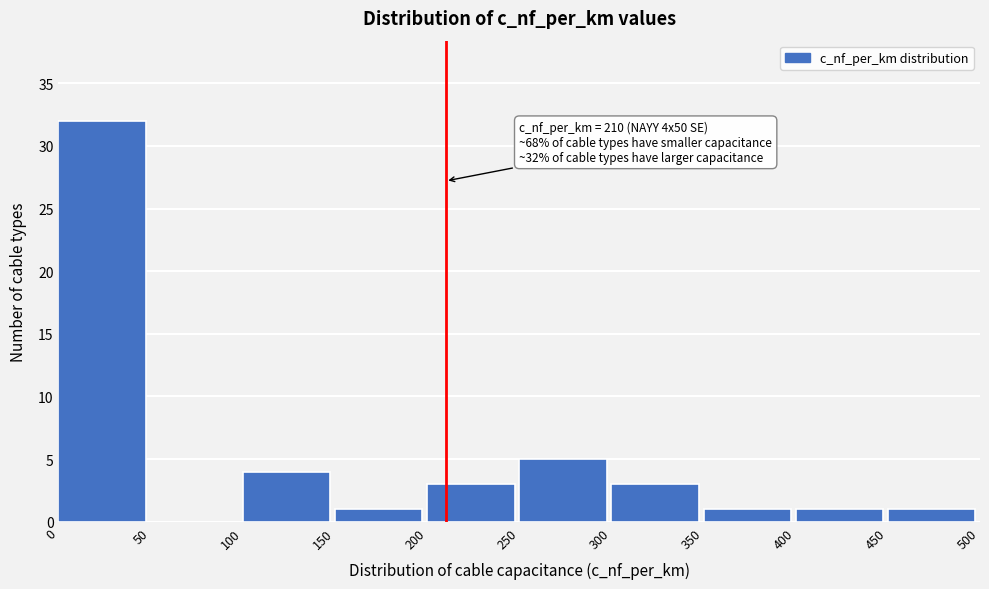

Which range on the x-axis has the tallest bar?

0 to 50